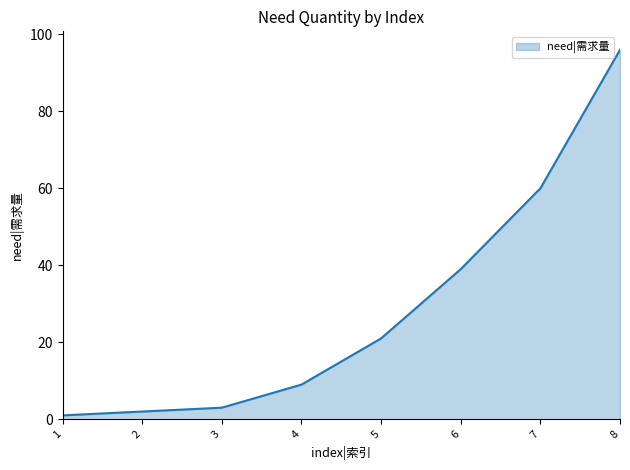

Reading right to left, transcribe all the data shown in this chart.

8=96	7=60	6=39	5=21	4=9	3=3	2=2	1=1